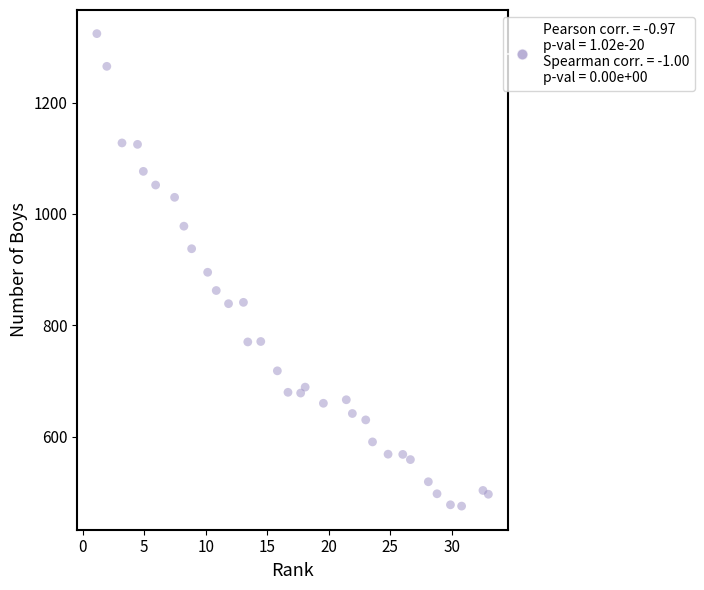

What is the range of Y values (max minus min)?

849.1